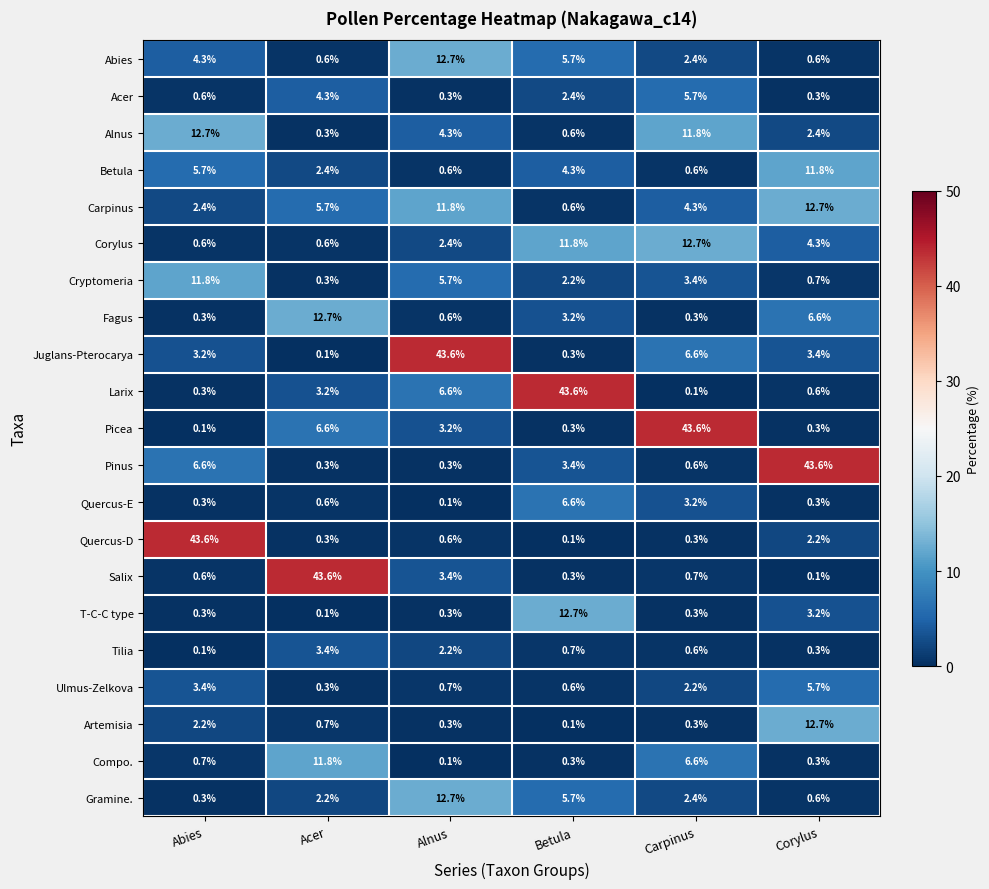

What is the sum of all Carpinus values?

37.5